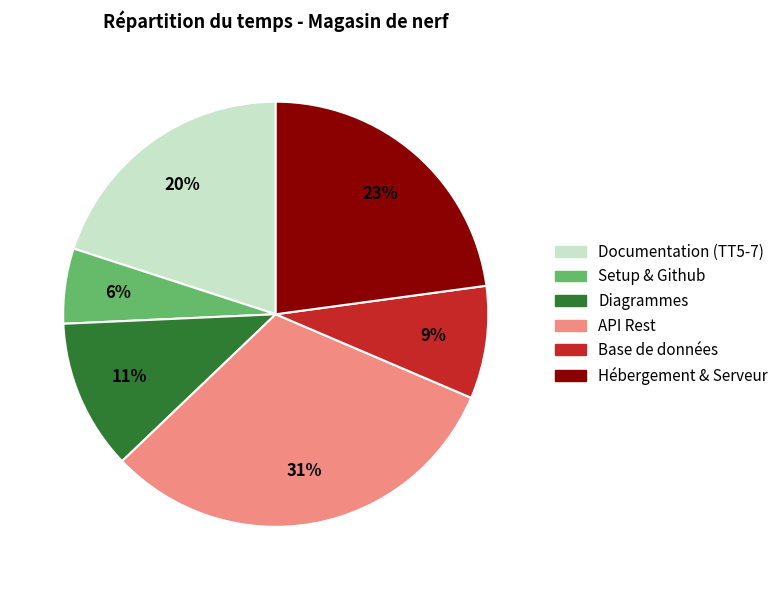

To the nearest percent, what is the average slice percentage?

17%